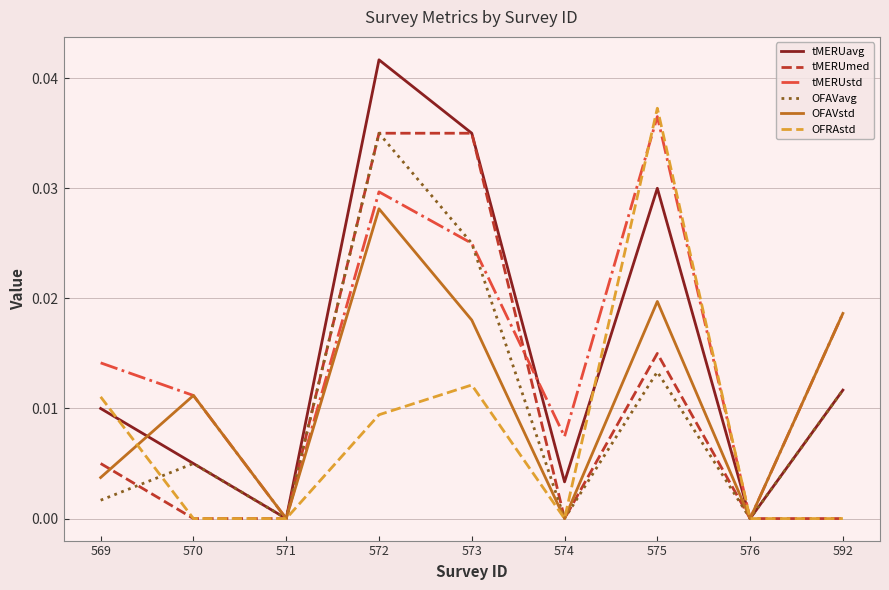

Which series changed the most between 569 and 573?

tMERUmed